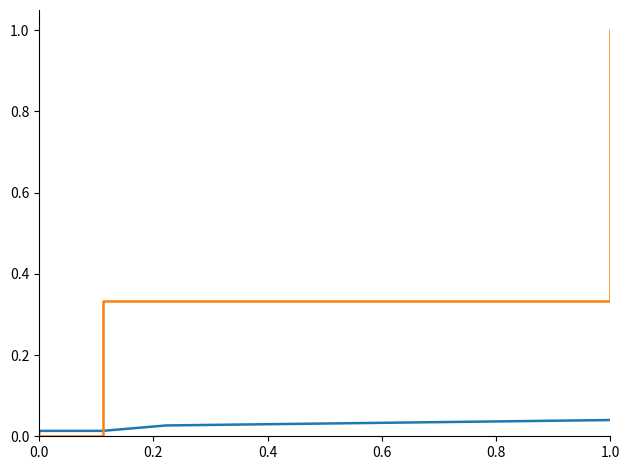

At how many categories does at least one series exceed 0?

5